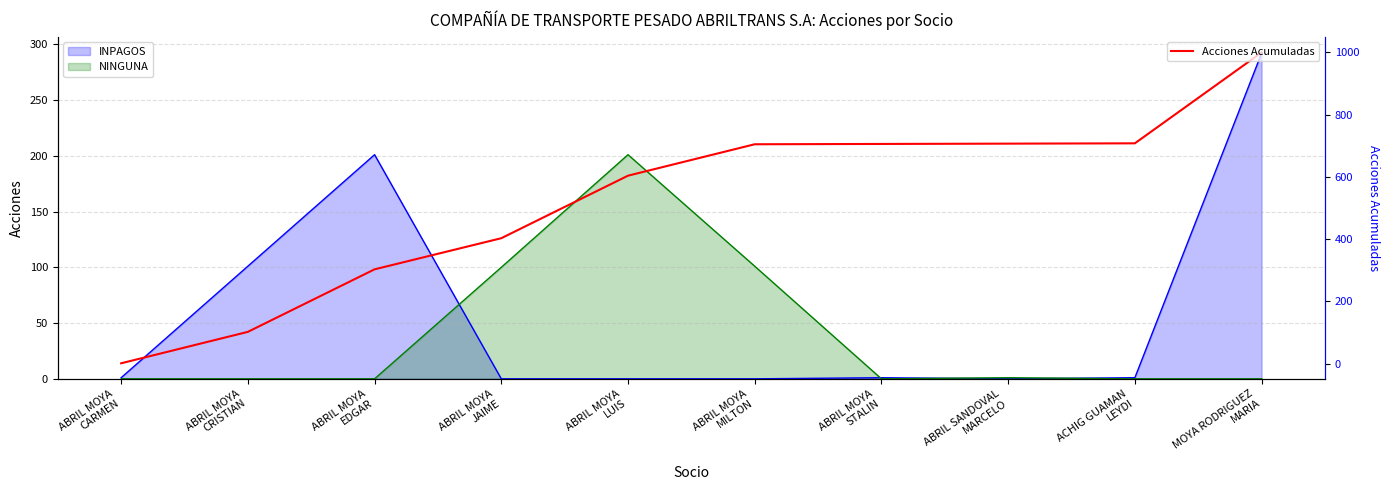

What position from the left is ABRIL MOYA
LUIS?

5